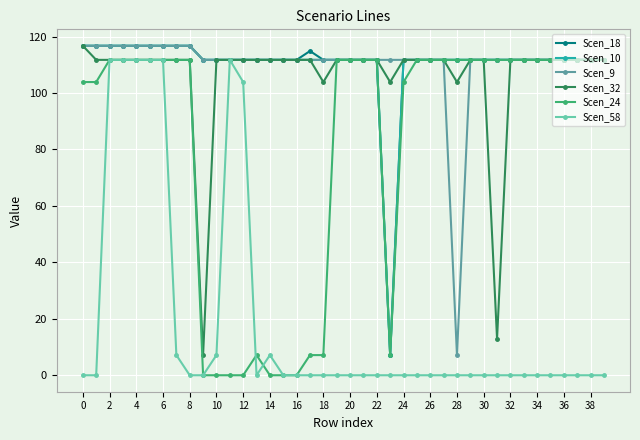

True or false: Scen_58 has more than 0 interior local peaks.

True